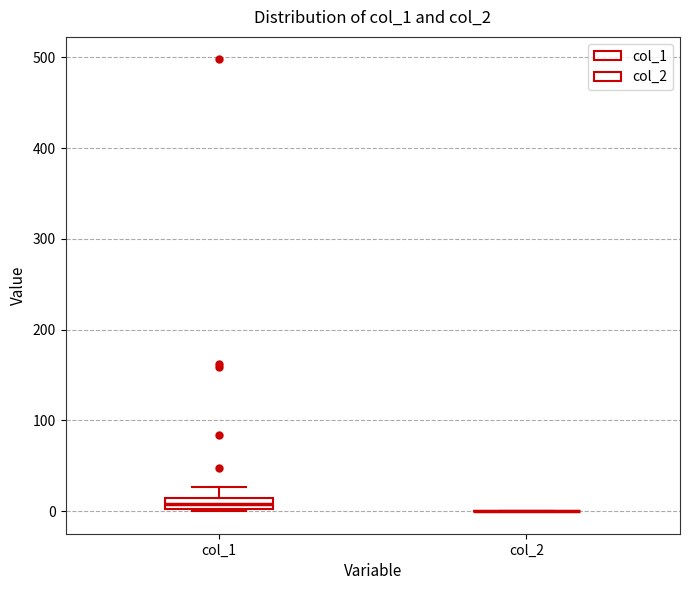

Where is the lower edge of the box for col_1 on the y-axis? The values are not printed on the chart, so give them approximately, as read against the axis.

0